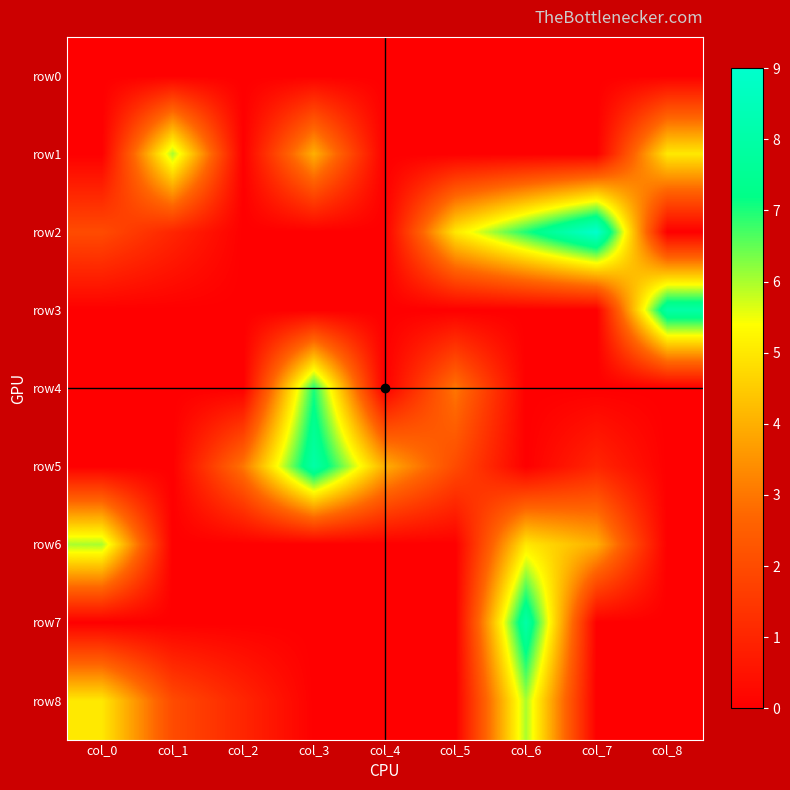

Between col_3 and col_6, which series saw the biggest shift?

row5